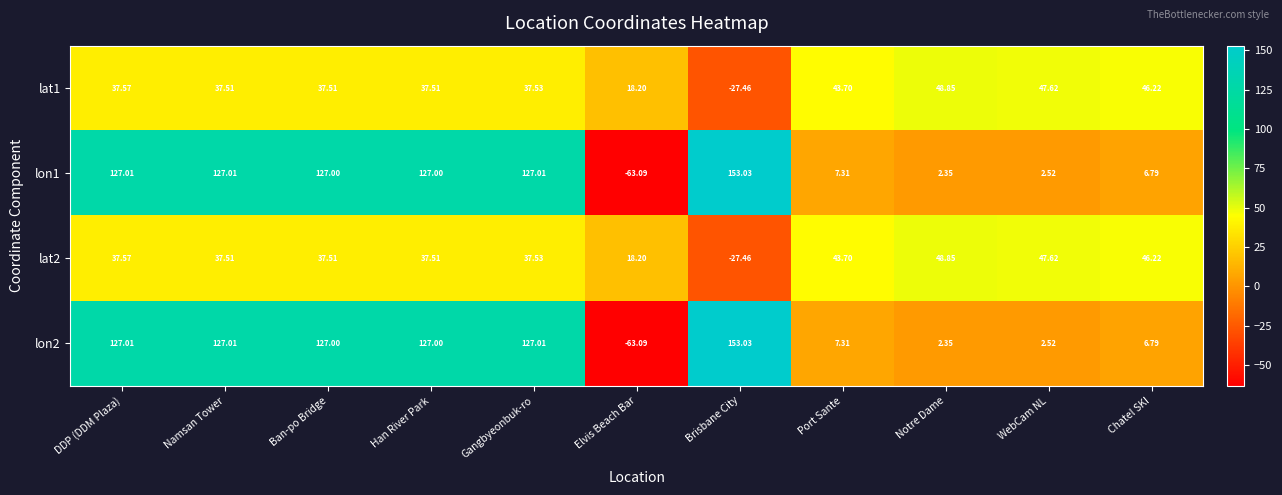

At which label does lat2 reach its minimum?

Brisbane City